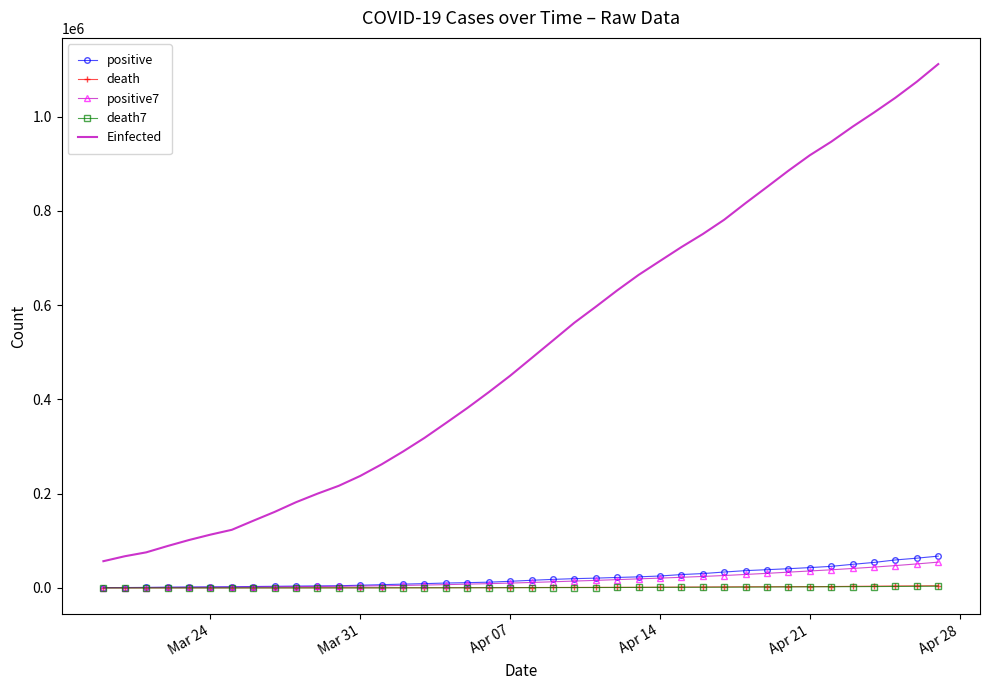

True or false: death and Einfected intersect in this chart.

False